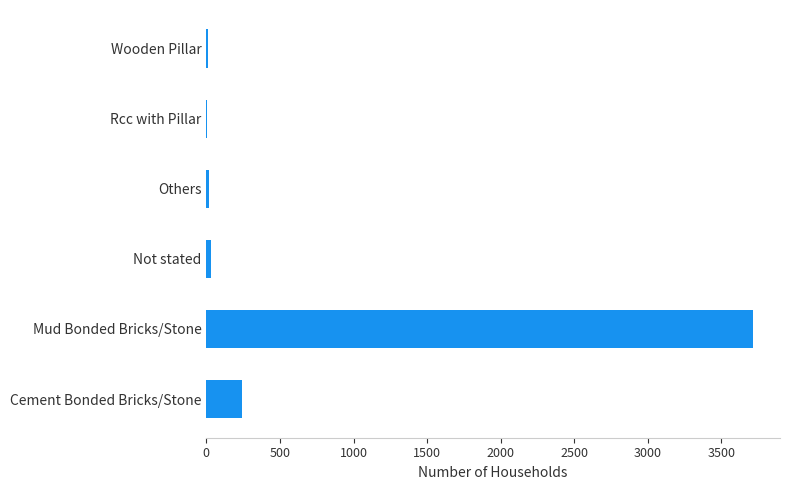

Where is the data nearest to the value 1857?

Cement Bonded Bricks/Stone